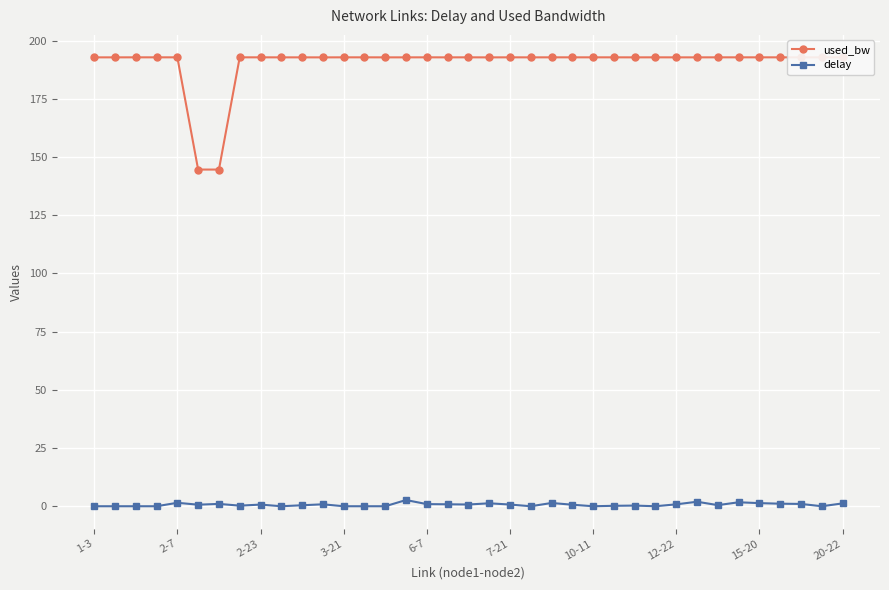

What is the difference between the second highest and minimum values in the used_bw series?

48.2